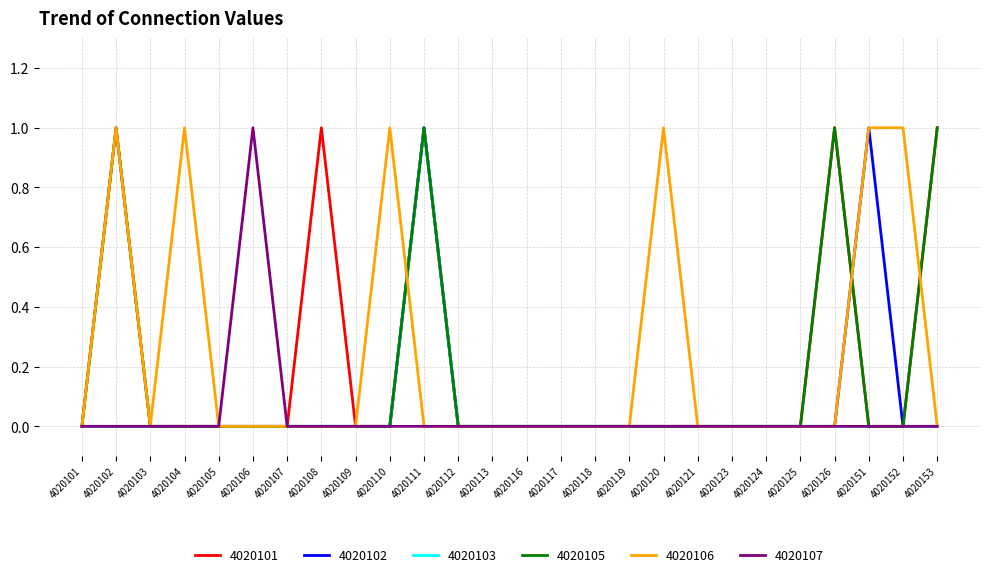

What is the total value across all series at 4020102?

3